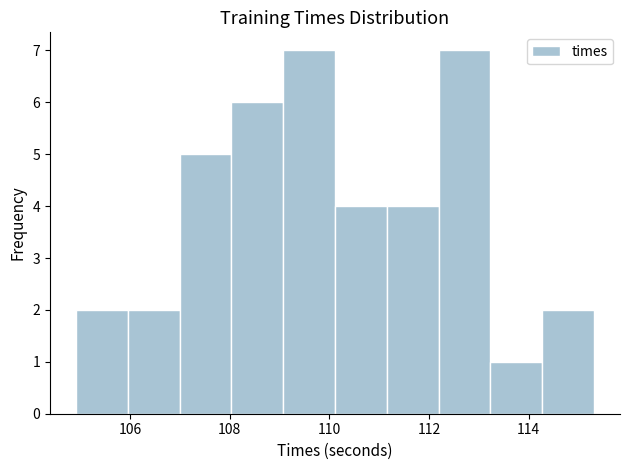

Reading left to right, transcribe this chart: for each bar, give the range it covers on the x-axis and its height. Neither the bar edges nor the heights are printed on the chart, so give them approximately, as read against the axes.

105.0 to 106.0: 2
106.0 to 107.0: 2
107.0 to 108.0: 5
108.0 to 109.0: 6
109.0 to 110.2: 7
110.2 to 111.2: 4
111.2 to 112.2: 4
112.2 to 113.2: 7
113.2 to 114.2: 1
114.2 to 115.4: 2